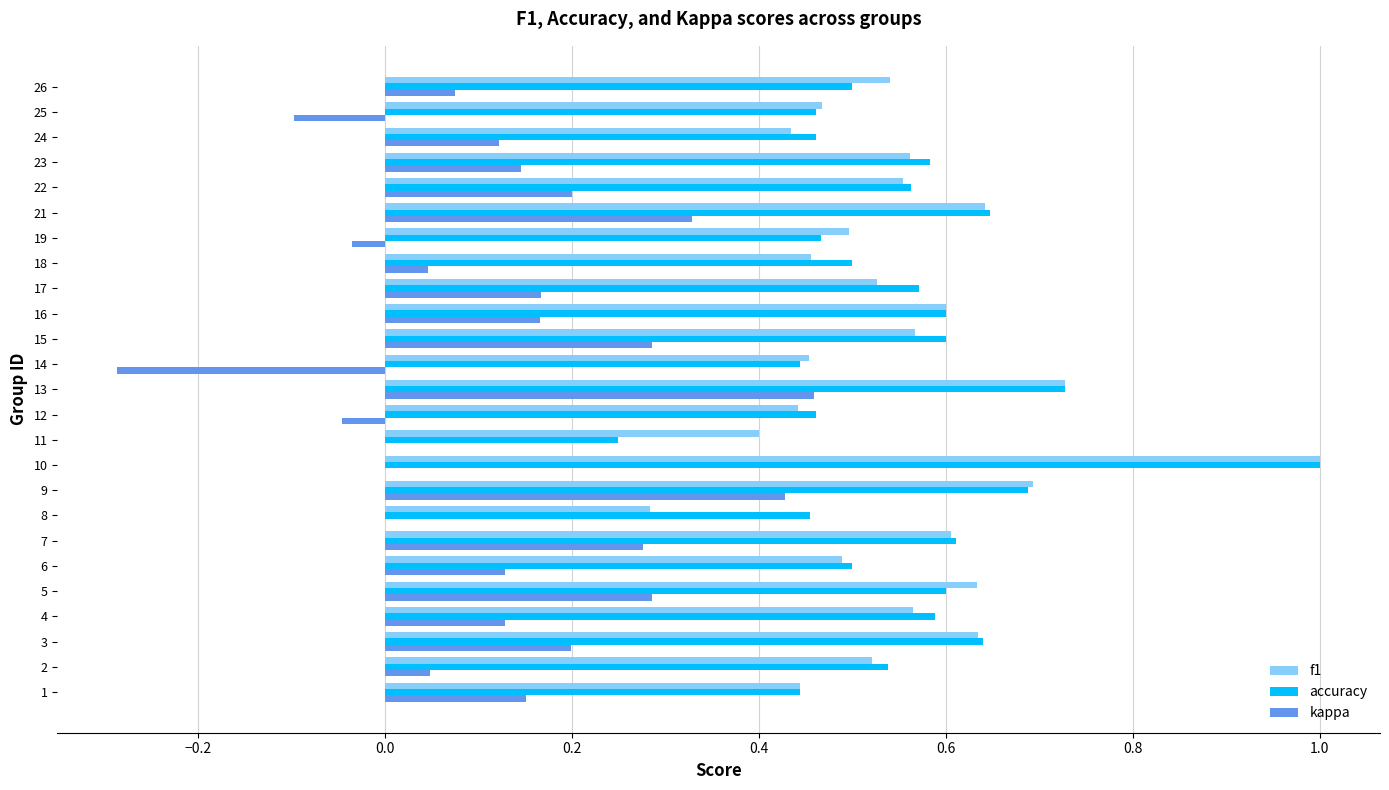

What is the total value across all series at 17?

1.3